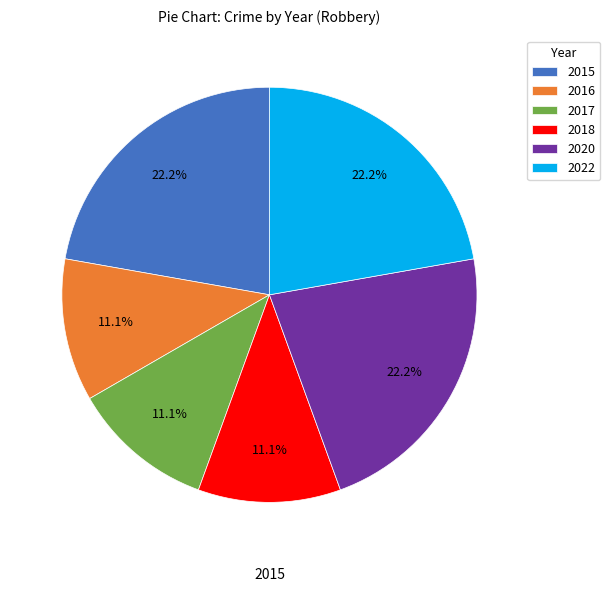

What percentage is the 2020 slice, to the nearest percent?

22%